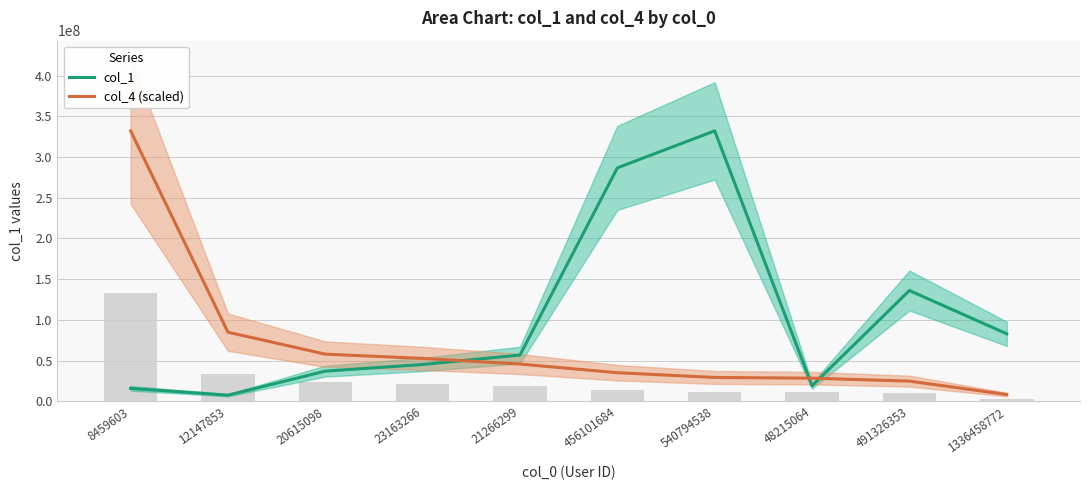

How many series are shown in this chart?

2